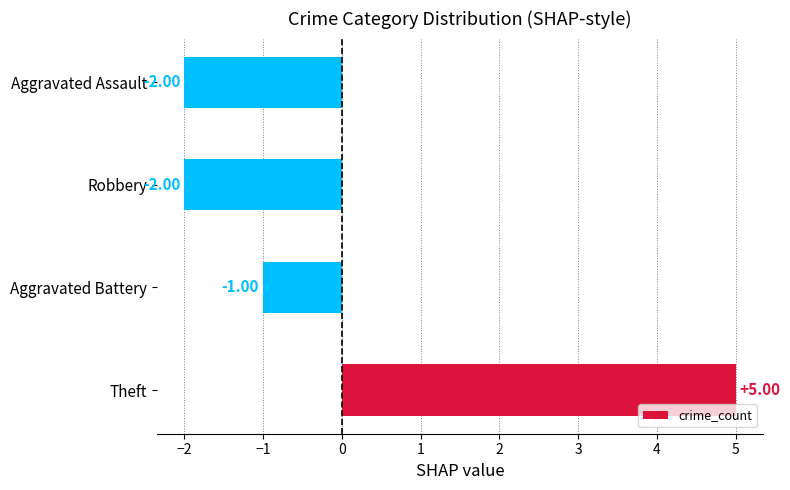

At which label is the value closest to 1?

Aggravated Battery